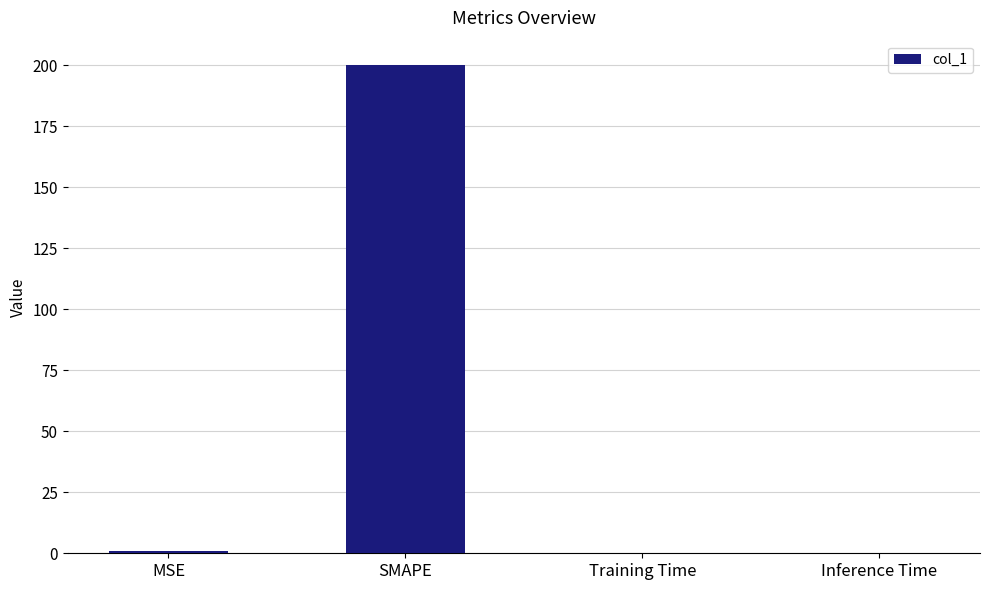

What is the greatest value displayed?

200.0